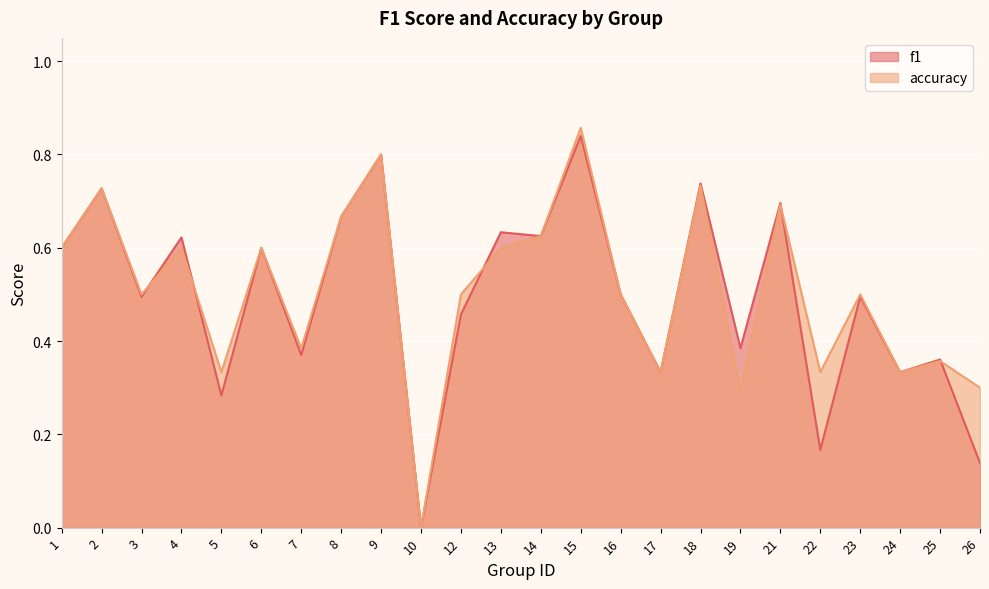

What is the value of the accuracy point at the 19th from the left?

0.7